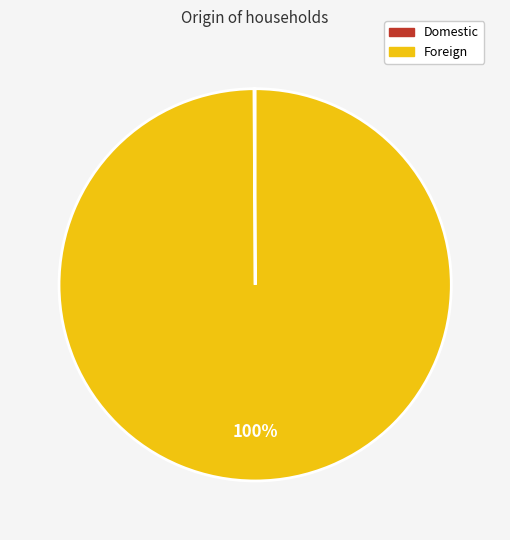

Is it true that Foreign is 92% of the pie?

False